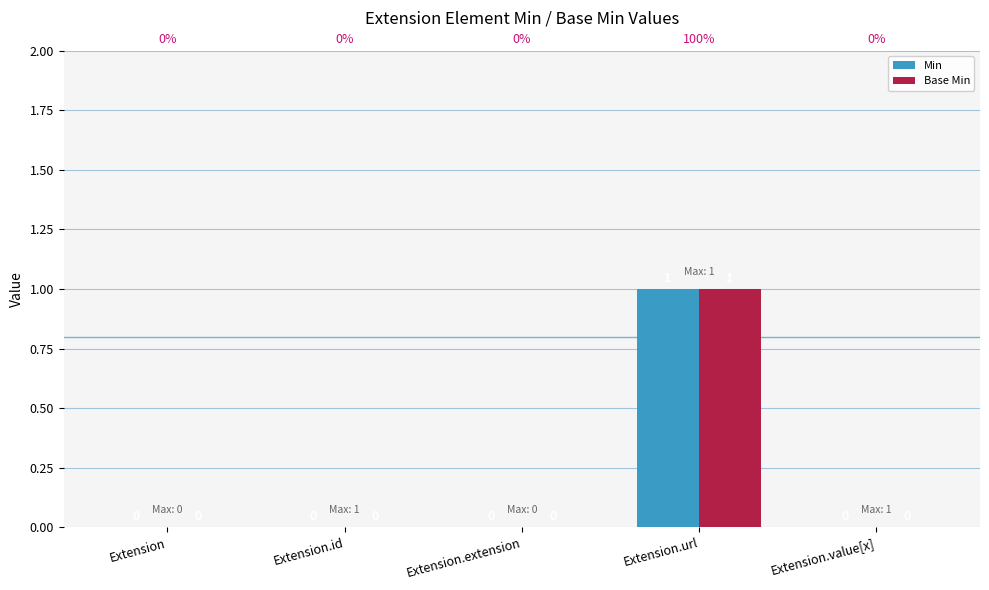

True or false: Min has a value of 1 at Extension.url.

True